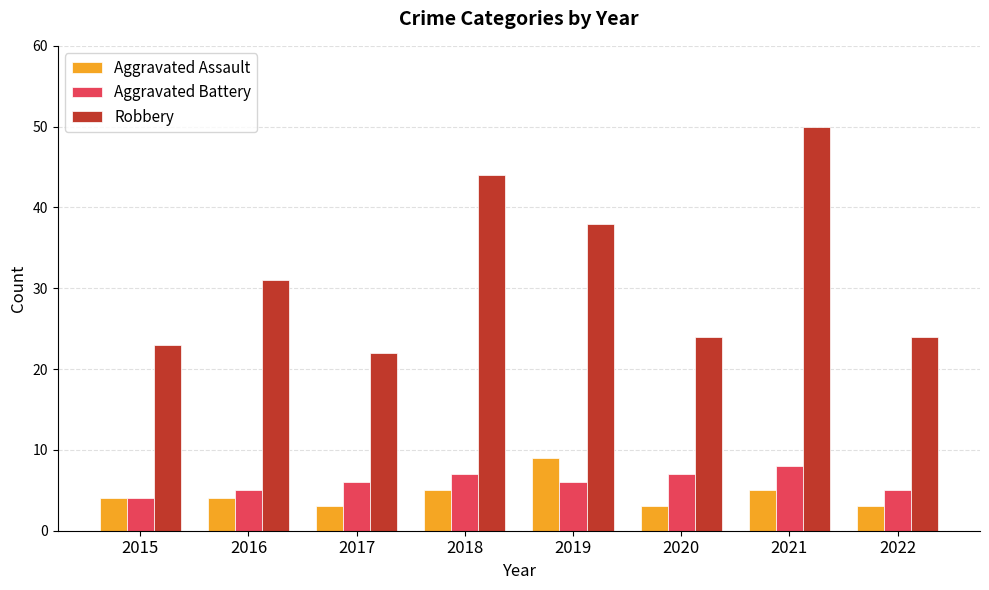

Does the chart contain any negative values?

No